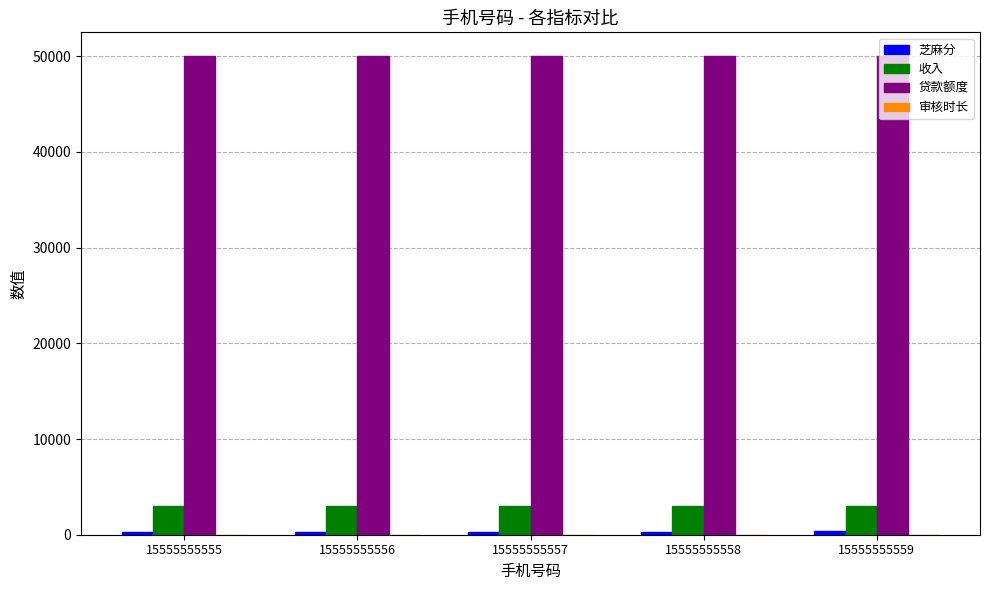

What is the sum of the 收入 values at 15555555557 and 15555555559?

6006